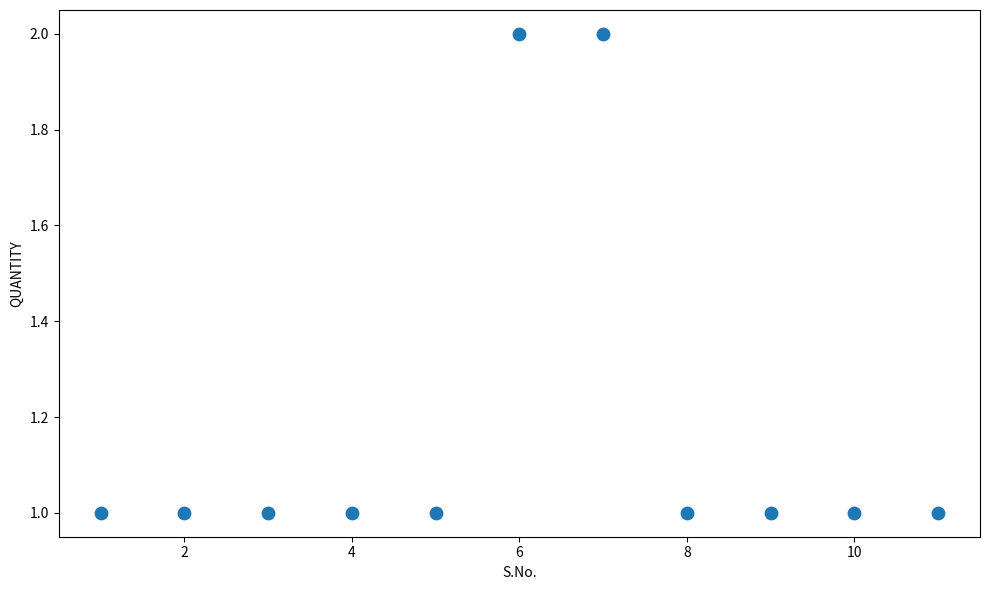

What is the range of X values (max minus min)?

10